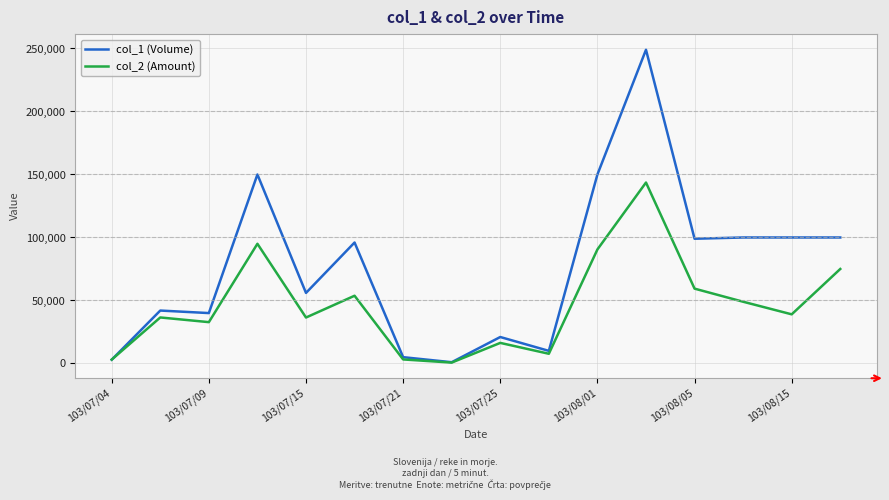

Which series has the largest range (max minus min)?

col_1 (Volume)